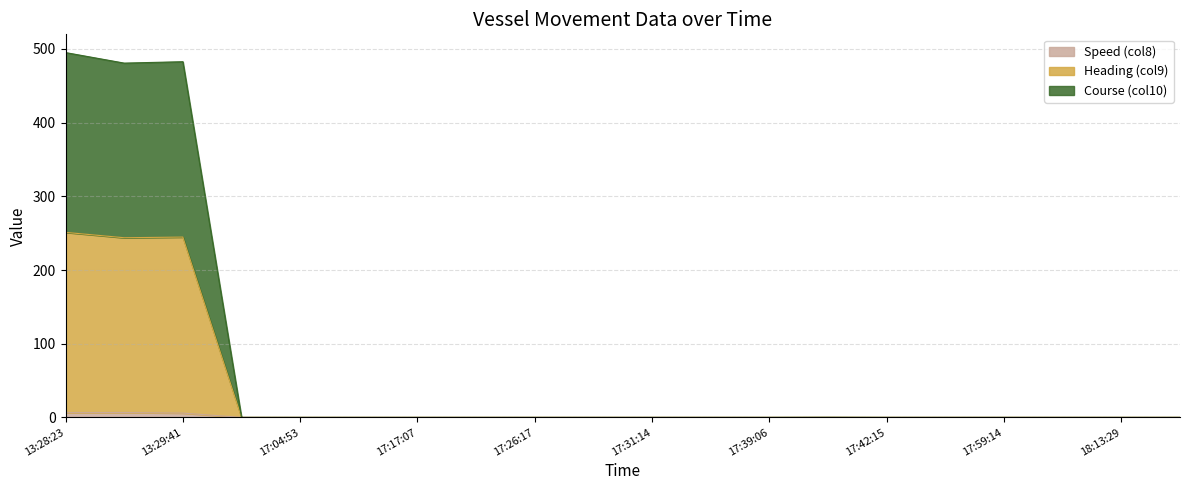

Is it true that Heading (col9) equals 0.0 at 17:59:14?

True